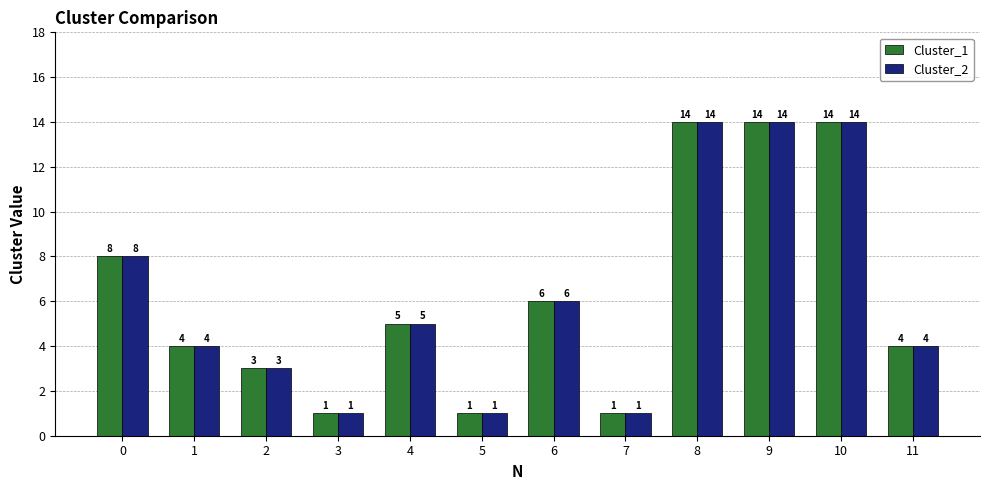

What is the average value of the Cluster_1 series?

6